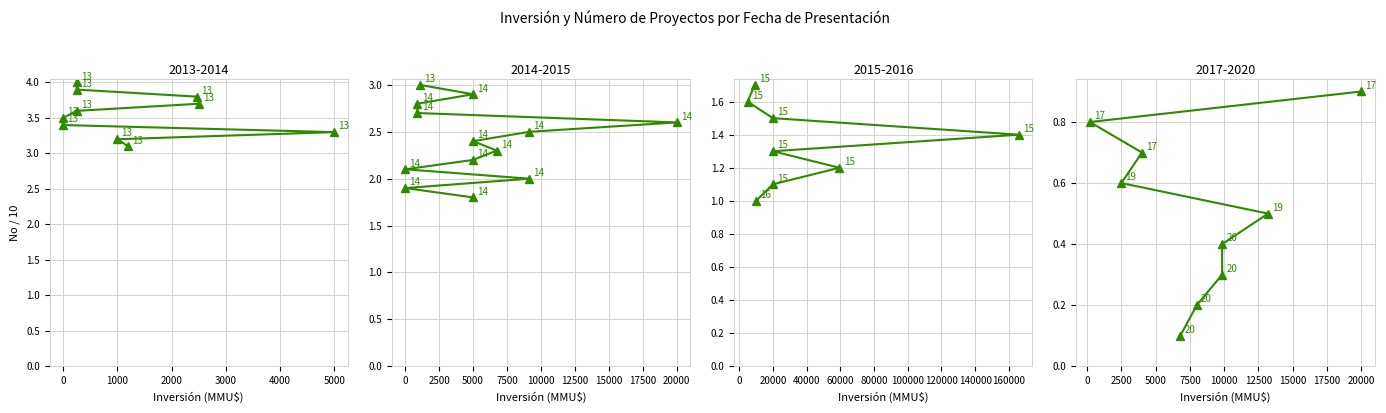

How many lines are shown in the chart?

1